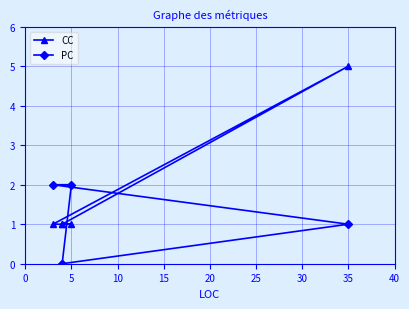

What are all the series names shown in the legend?

CC, PC